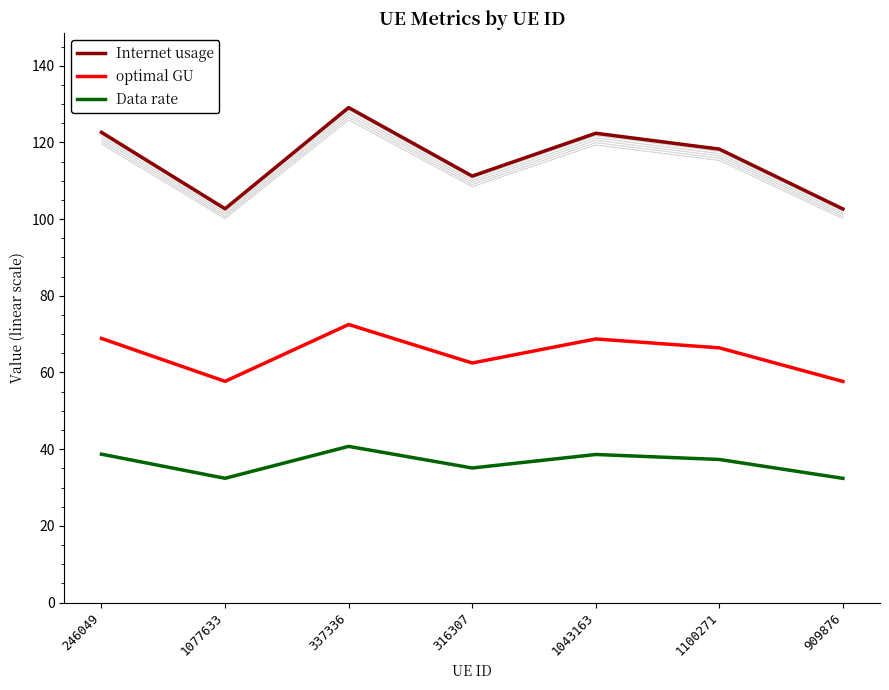

True or false: Data rate and Internet usage cross at least once.

False